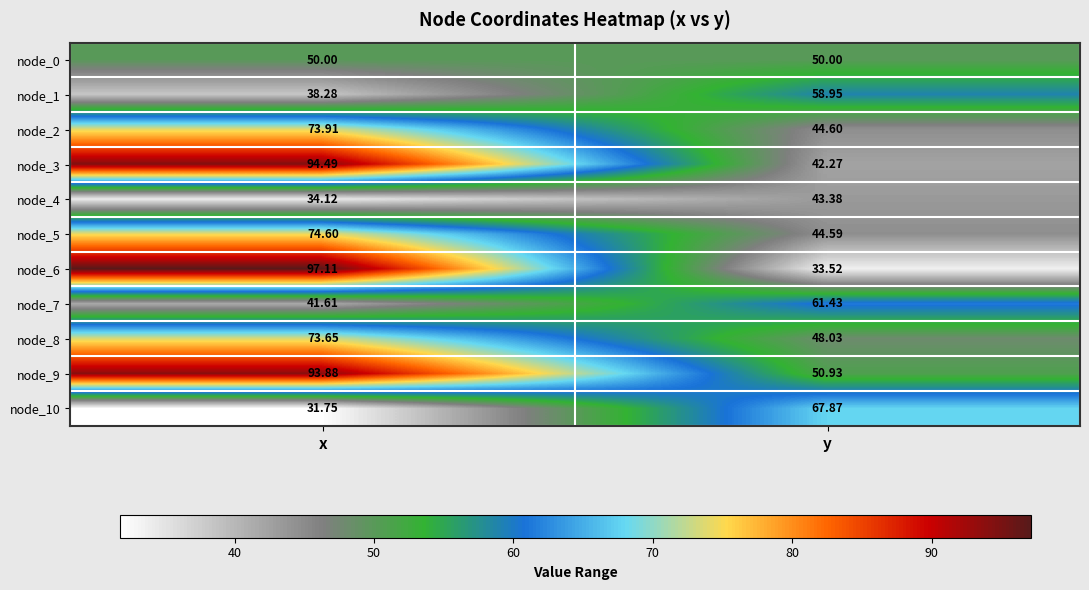

Where is node_1 nearest to the value 48?

x